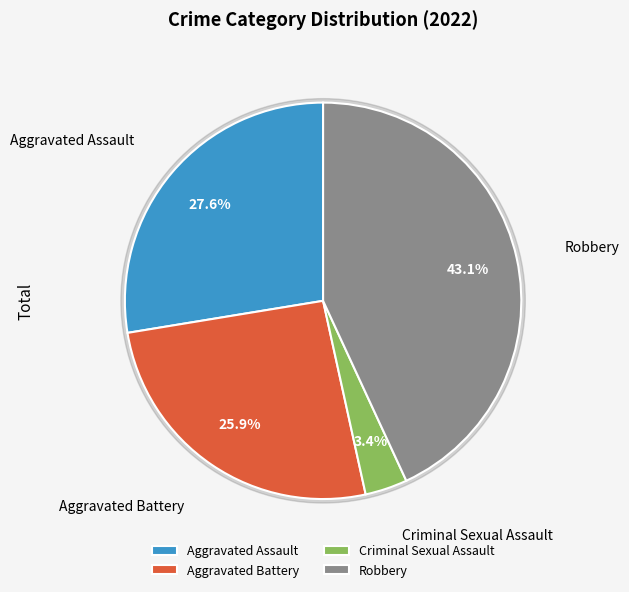

What percentage is NOT represented by Robbery?

56.9%